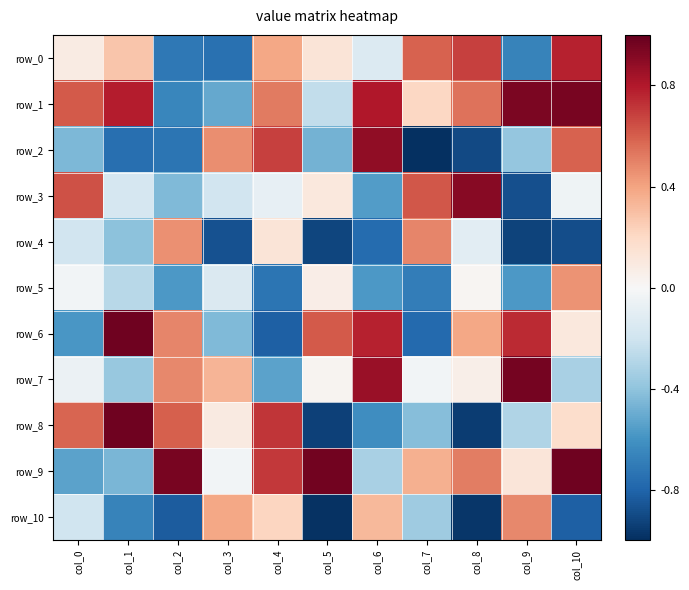

At which category does the chart reach its minimum across all series?

col_7